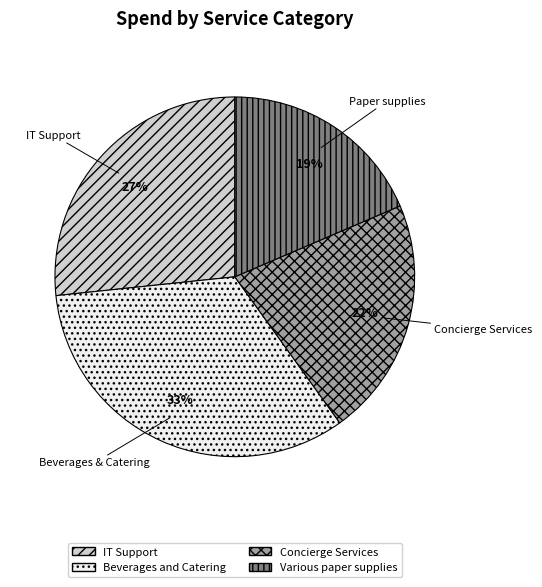

Which category has the smallest portion of the pie?

Various paper supplies